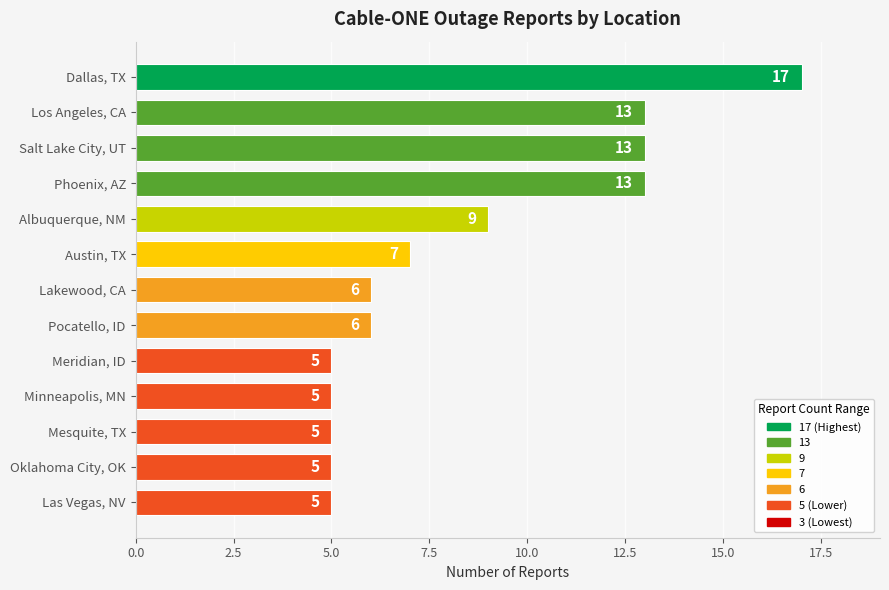

What is the approximate value at Lakewood, CA, to the nearest 10?

10